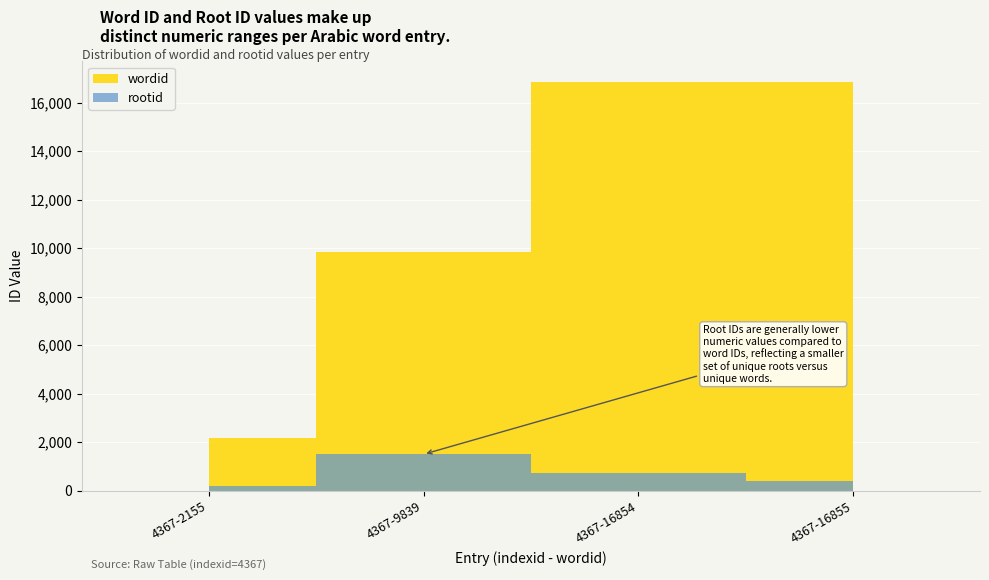

Which category has the lowest value in the rootid series?

4367-2155